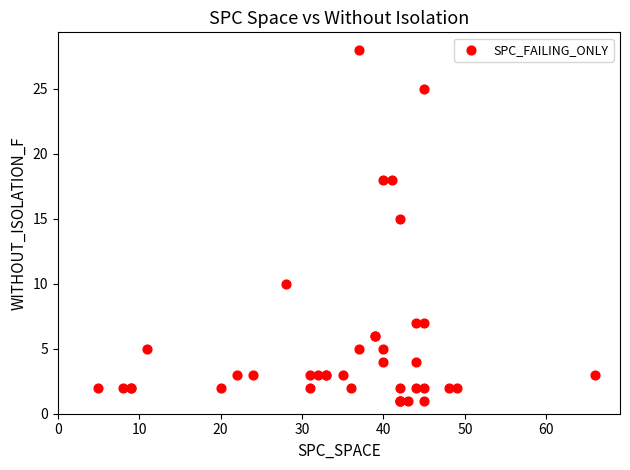

What Y value in the scatter plot is closest to 14?

15